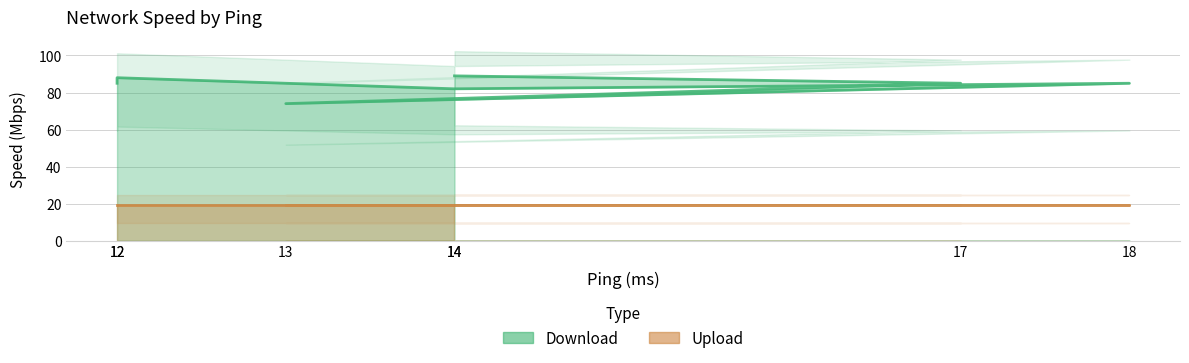

Does the chart have visible grid lines?

Yes